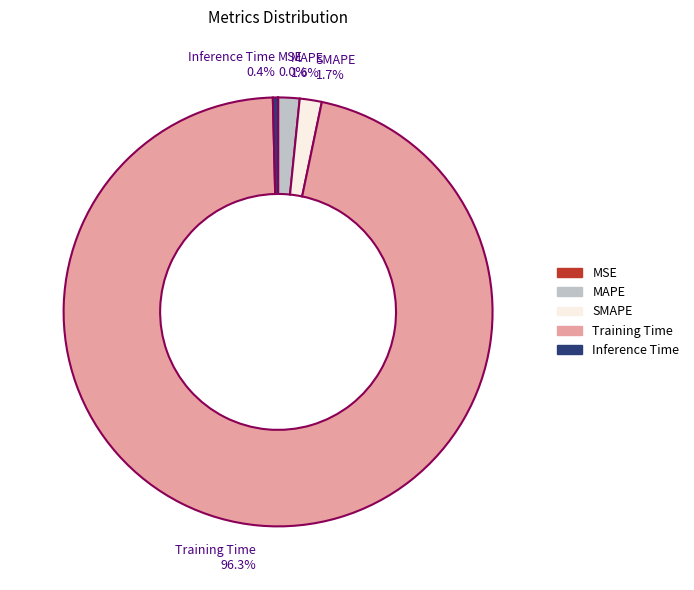

To the nearest percent, what is the average slice percentage?

20%